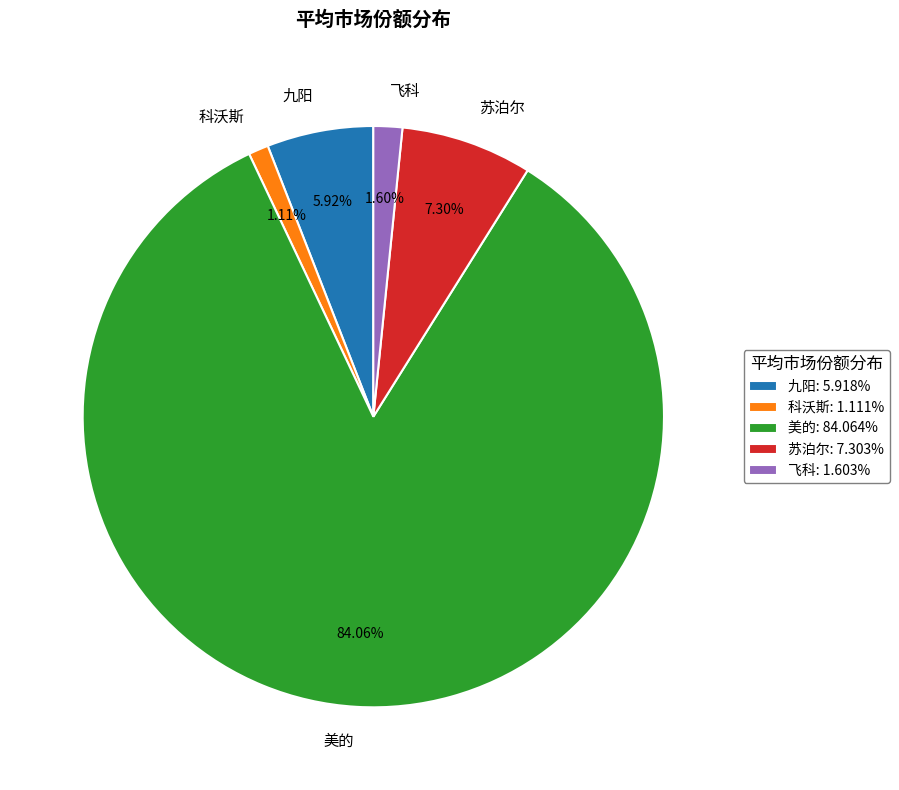

True or false: 科沃斯 accounts for 1% of the total.

True